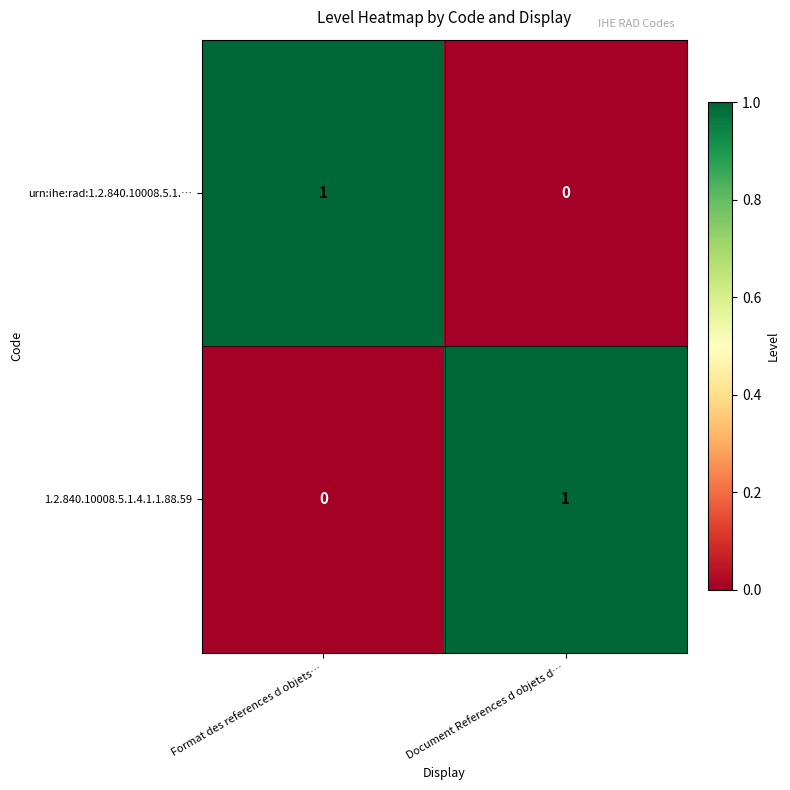

How many values in the 1.2.840.10008.5.1.4.1.1.88.59 series are below 1?

1